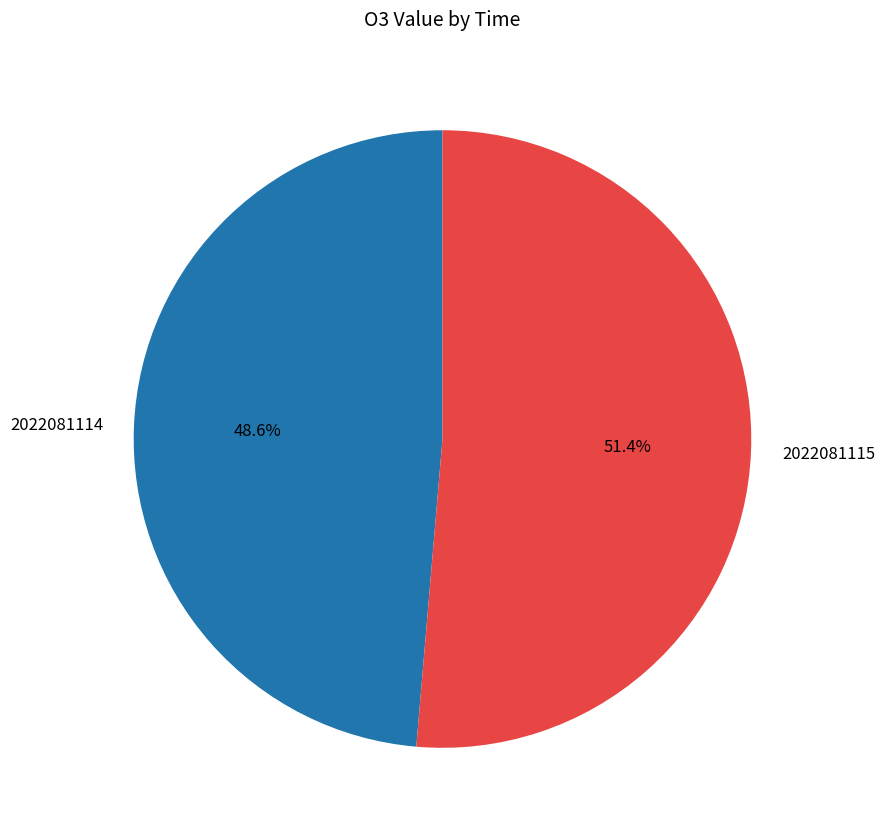

To the nearest percent, what is the average slice percentage?

50%